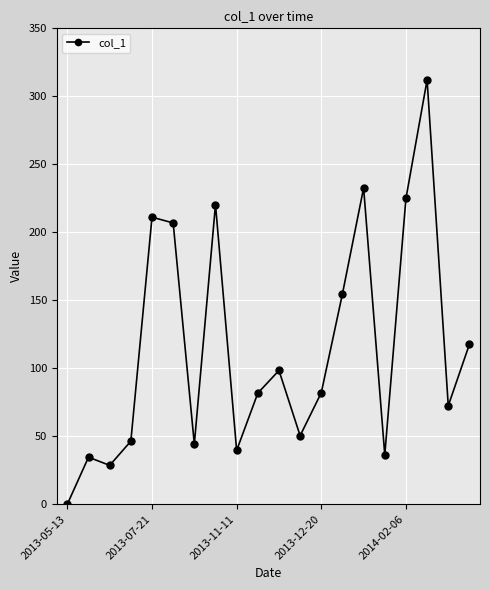

What is the sum of all values?

2294.3